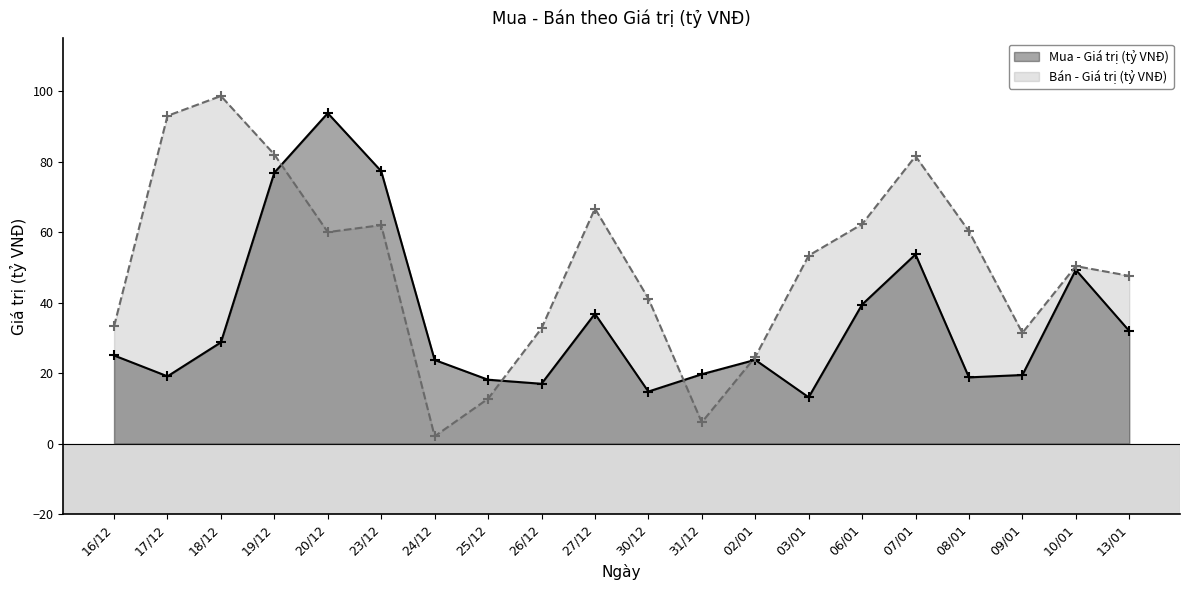

Which label corresponds to the largest value in the chart?

18/12